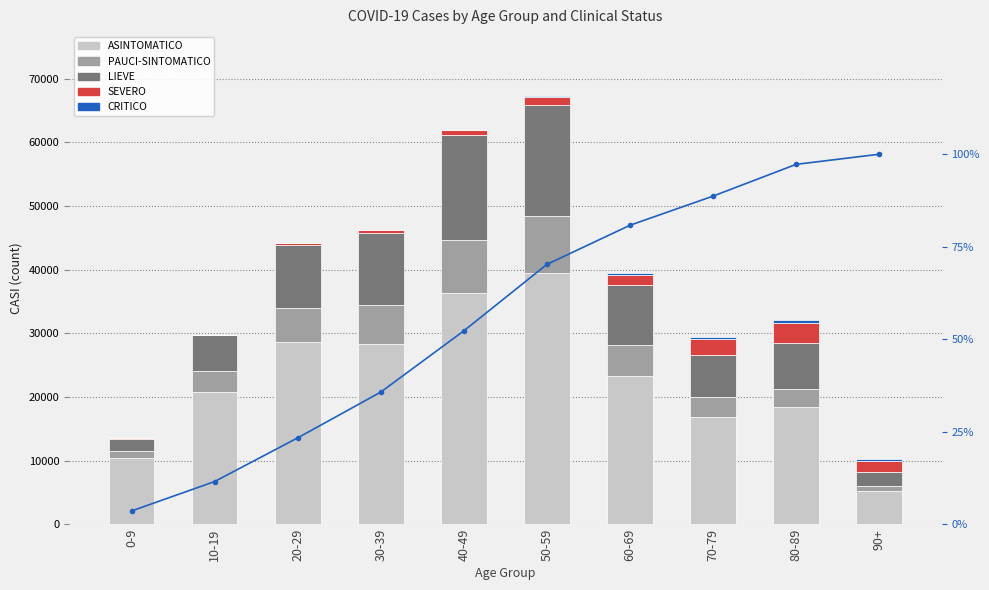

List the labels in order of SEVERO value, largest first.

80-89, 70-79, 90+, 60-69, 50-59, 40-49, 30-39, 20-29, 10-19, 0-9